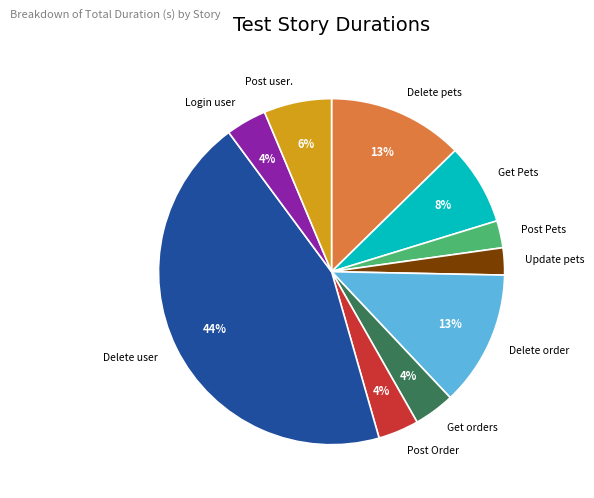

Count the number of slices in the pie.

10